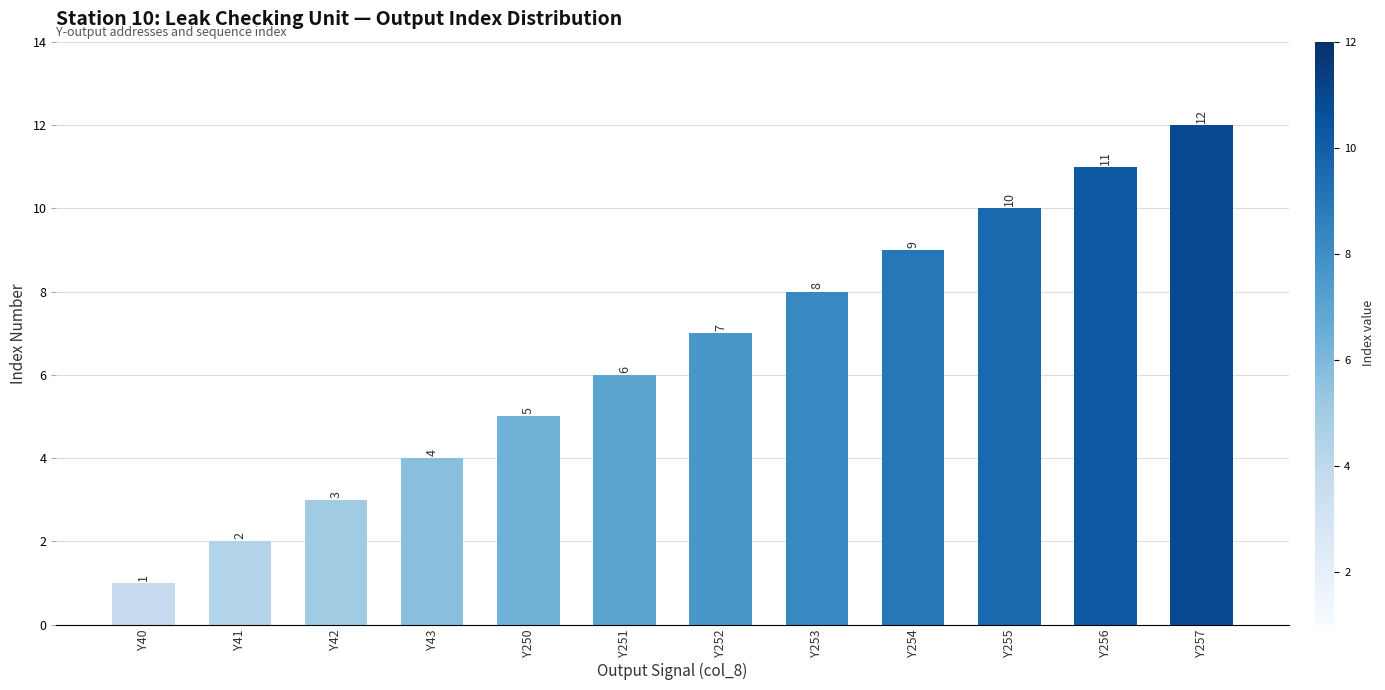

What is the smallest value displayed?

1